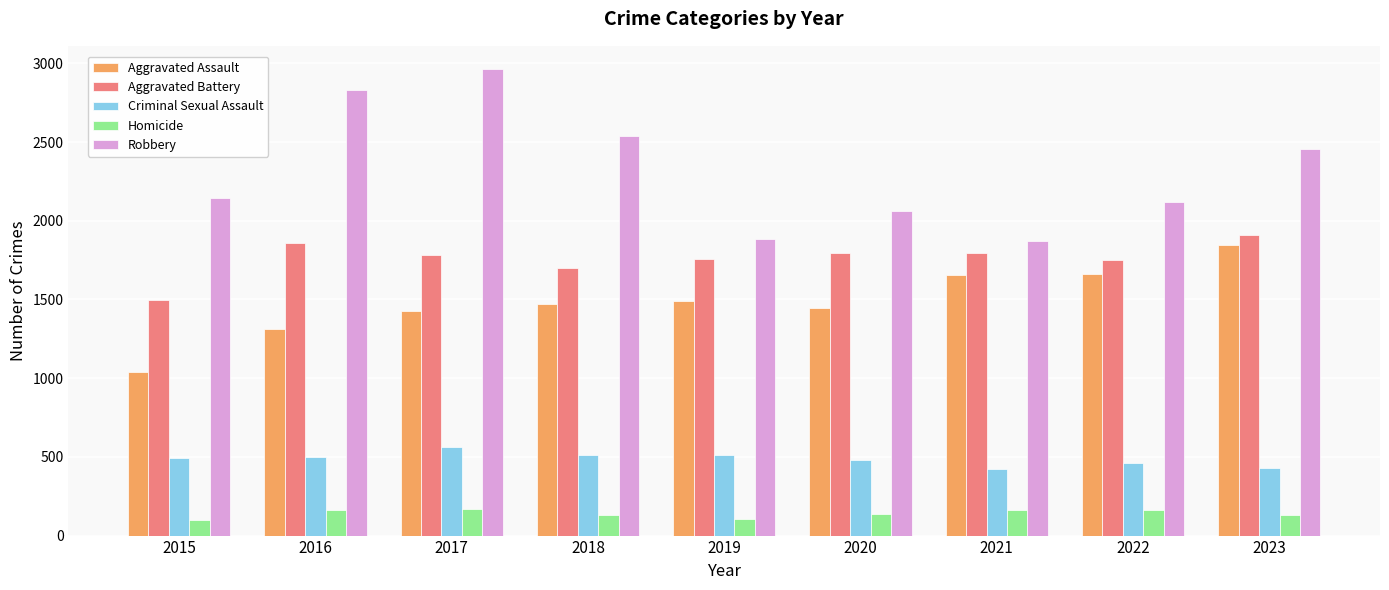

Which category has the highest value in the Robbery series?

2017